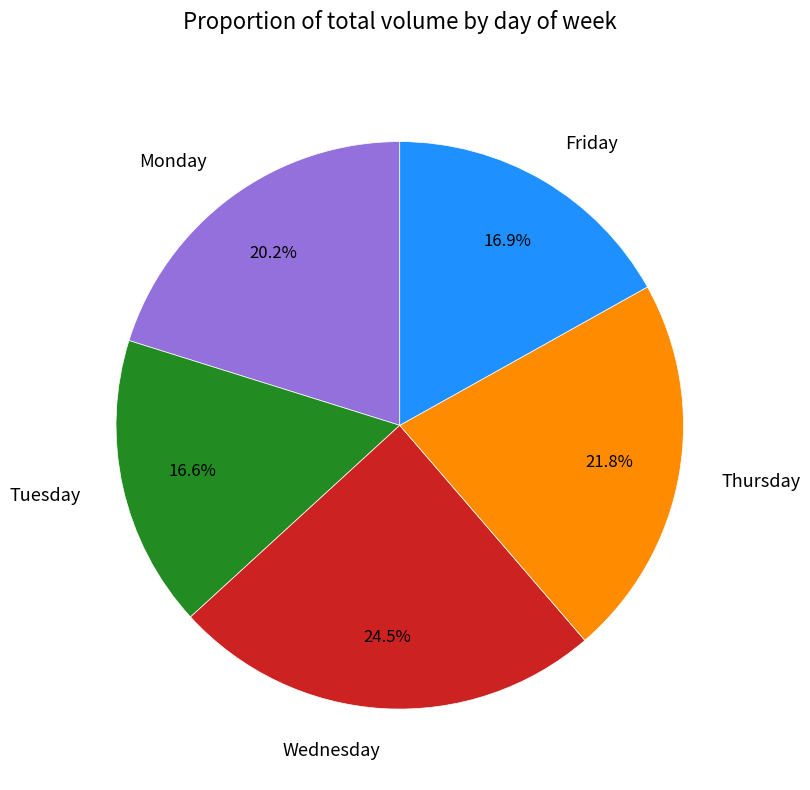

Which has a higher value, Monday or Tuesday?

Monday